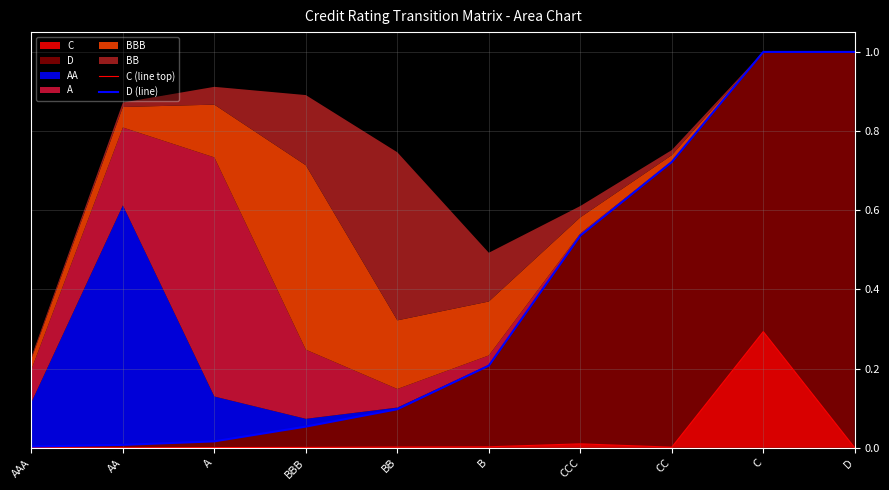

True or false: C has a value of 0.0 at D.

True